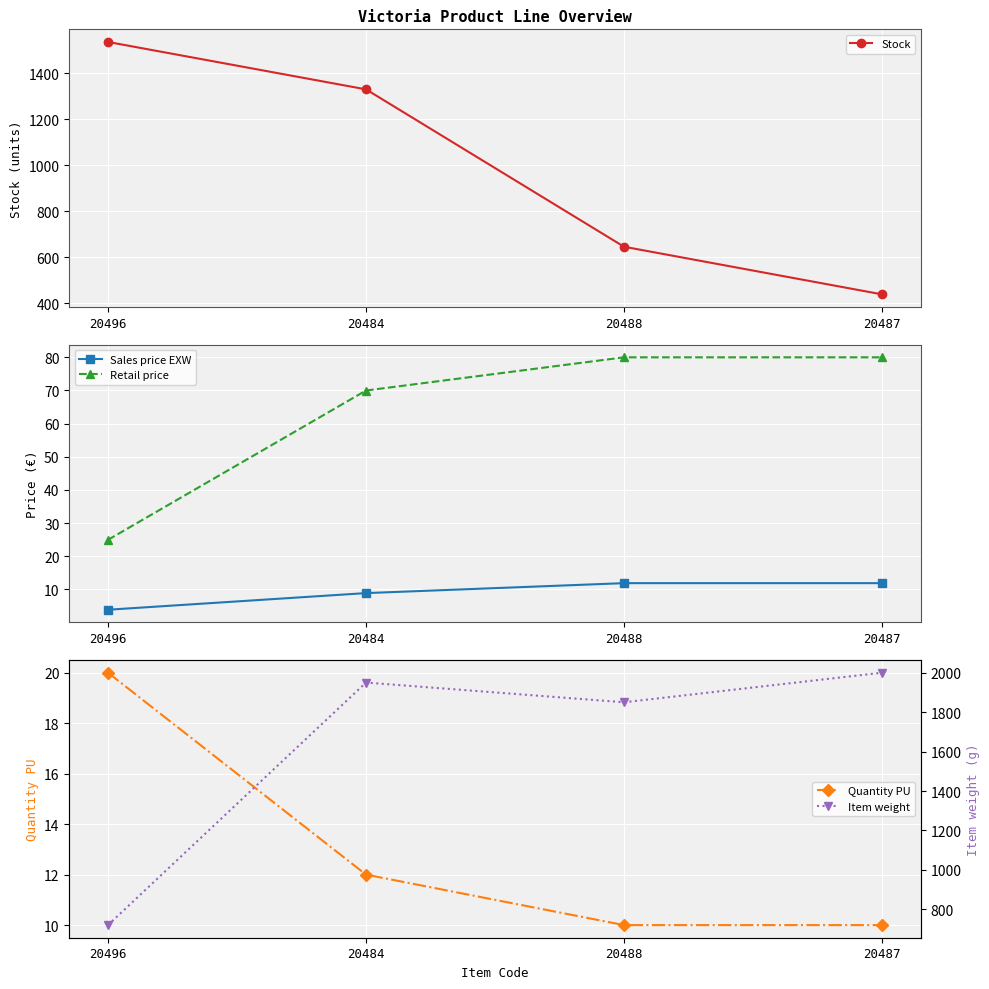

Rank the series by their maximum value, from lowest to highest.

Sales price EXW, Quantity PU, Retail price, Stock, Item weight